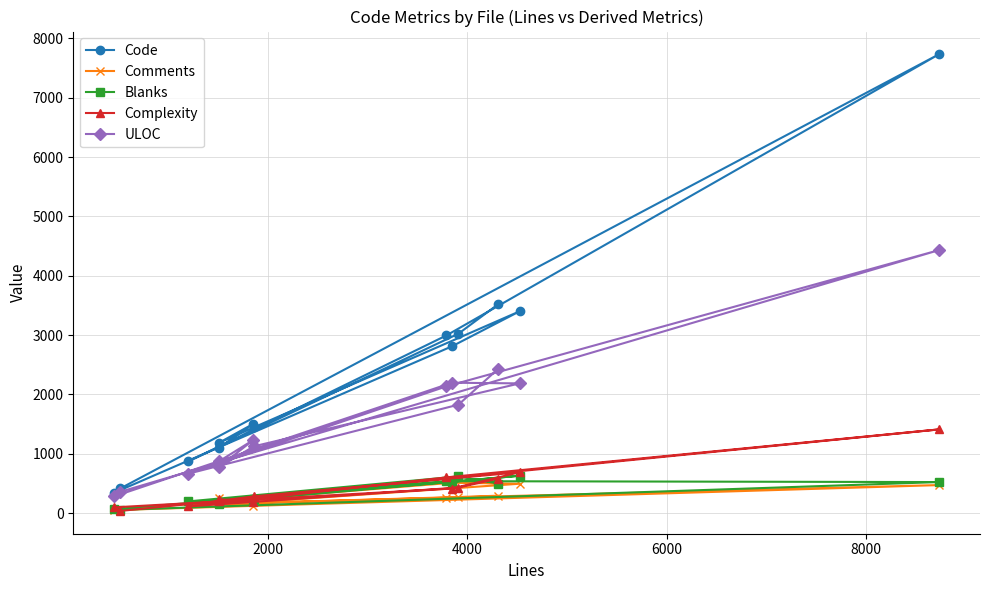

Which series has the largest total across all categories?

Code